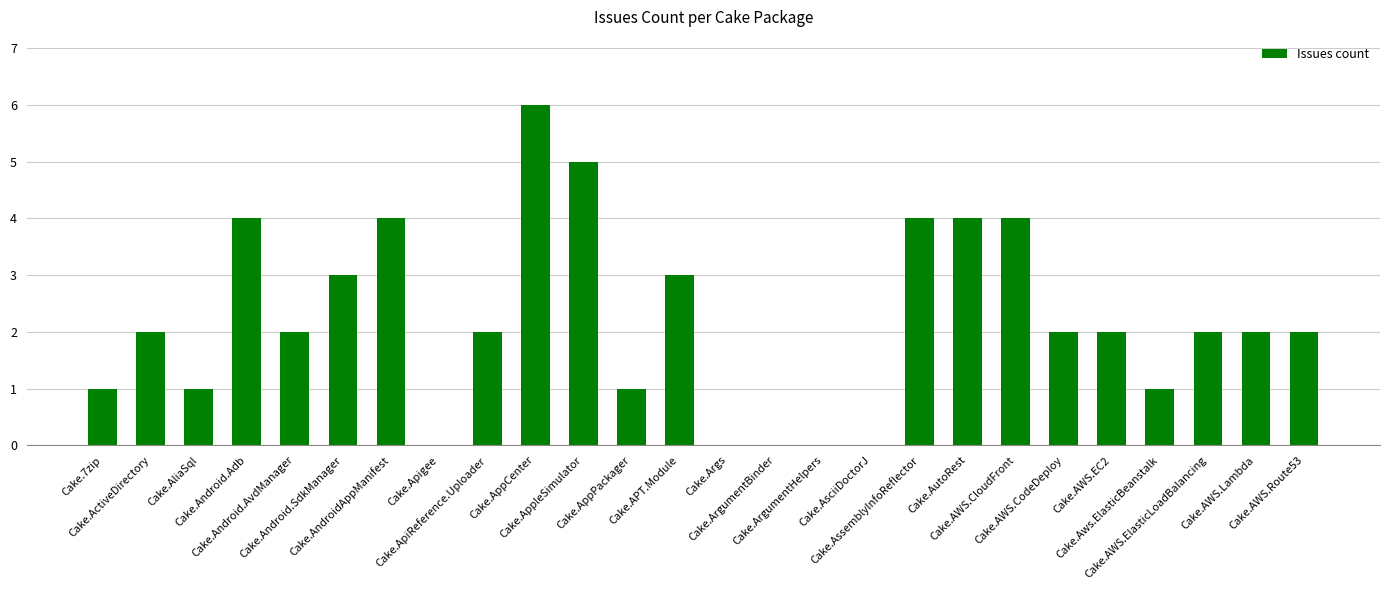

What is the sum of all values?

57